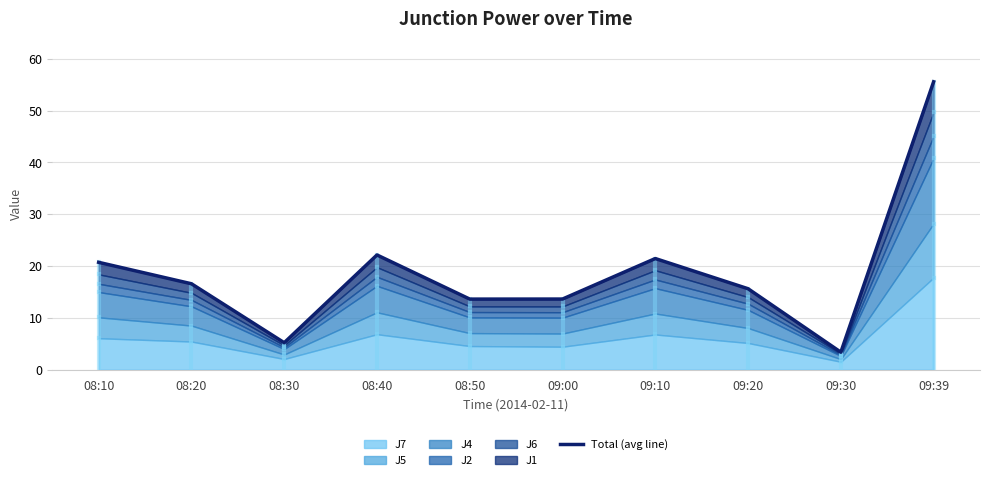

Which category has the lowest value across all series?

09:30